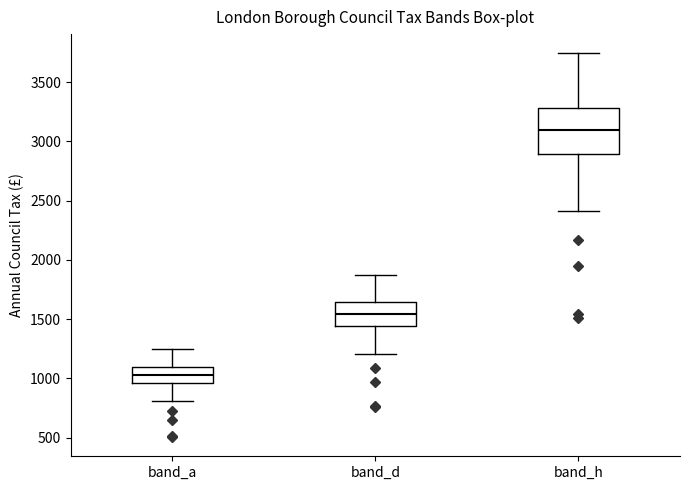

Which box's median line is the lowest?

band_a